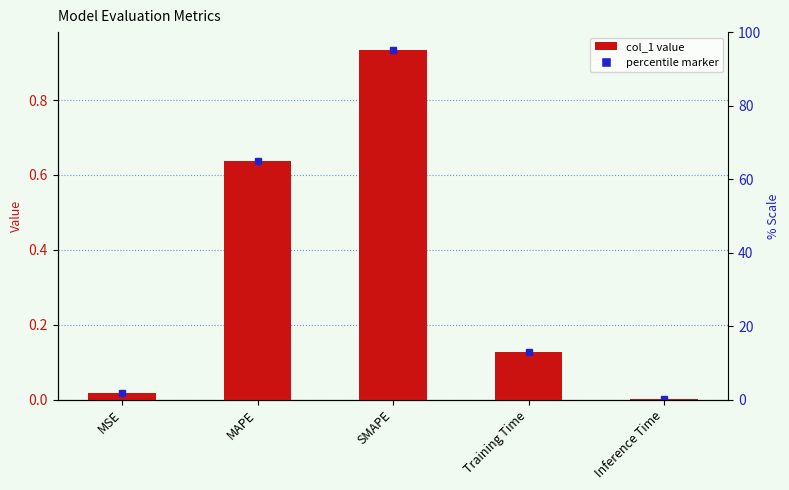

What is the change in value from MSE to Training Time?

+0.1